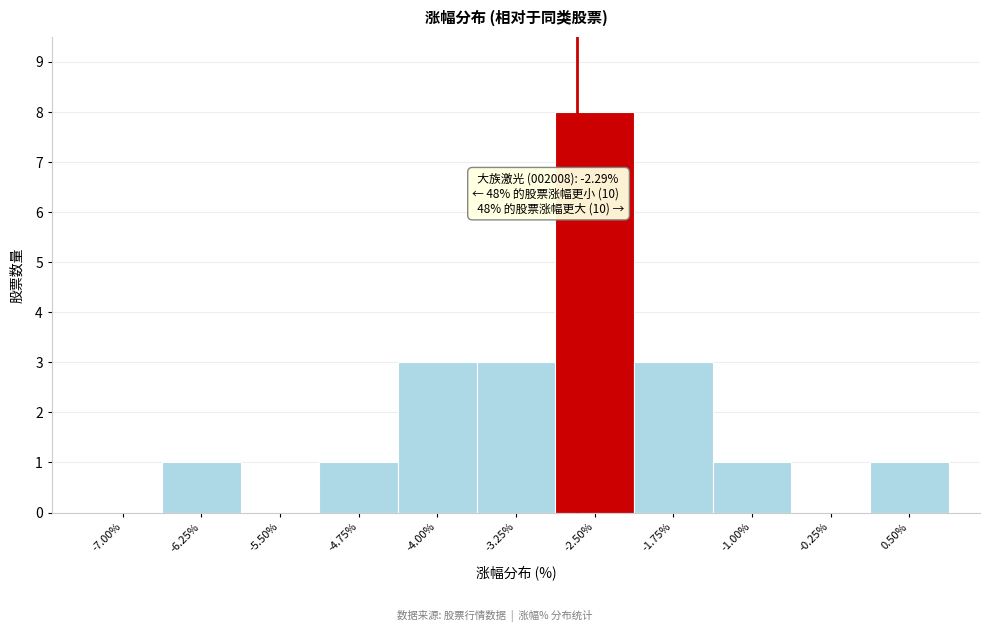

Reading left to right, extract all data points from this chart.

-7.00%=0	-6.25%=1	-5.50%=0	-4.75%=1	-4.00%=3	-3.25%=3	-2.50%=8	-1.75%=3	-1.00%=1	-0.25%=0	0.50%=1